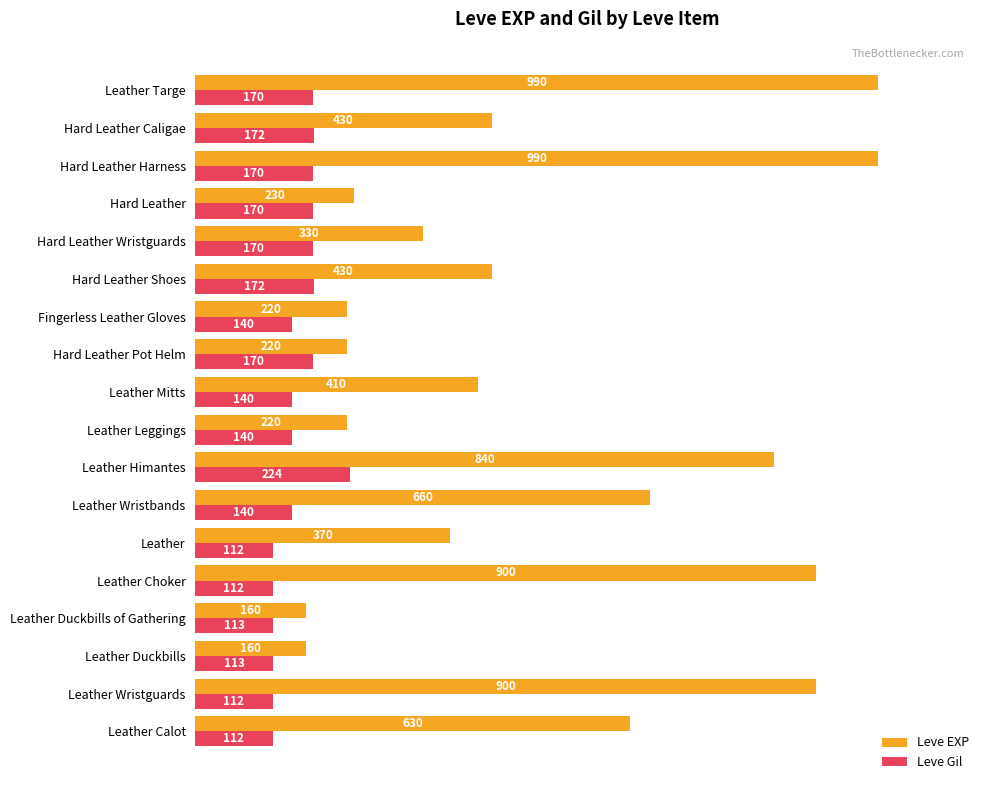

The Leve Gil series shows 113 at Leather Duckbills. True or false?

True